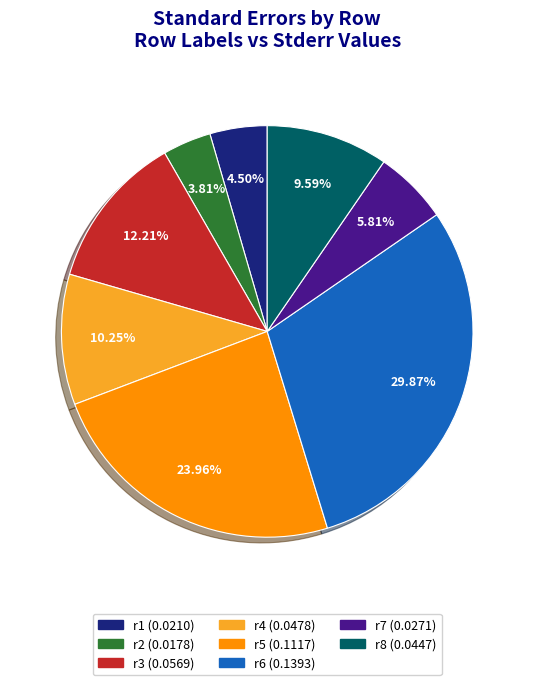

Between r3 and r6, which is larger?

r6